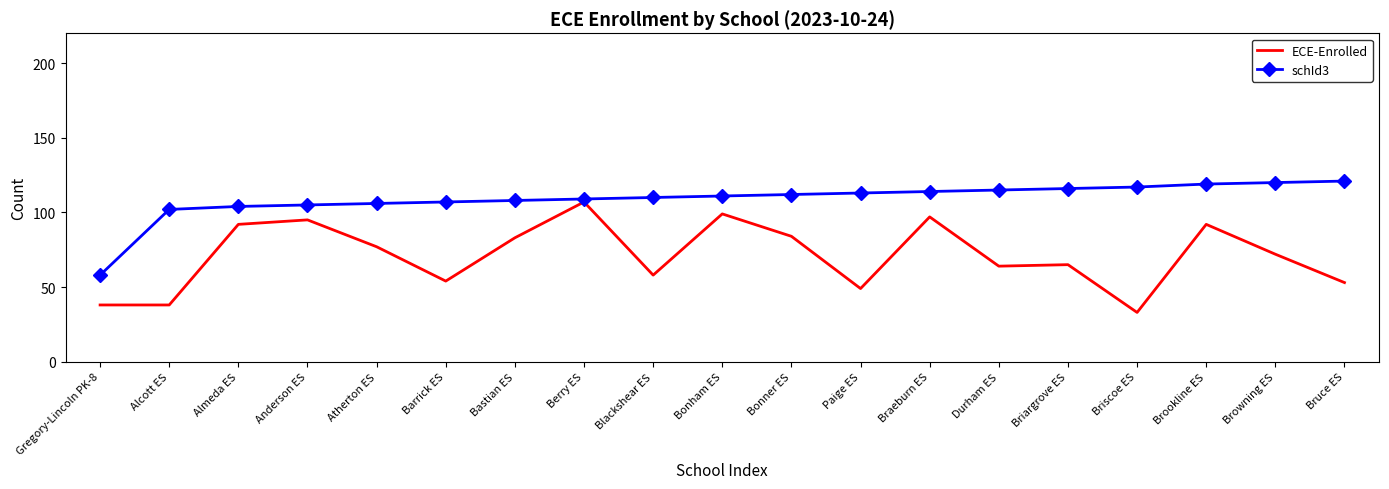

The value of schId3 at Bruce ES is 197. True or false?

False